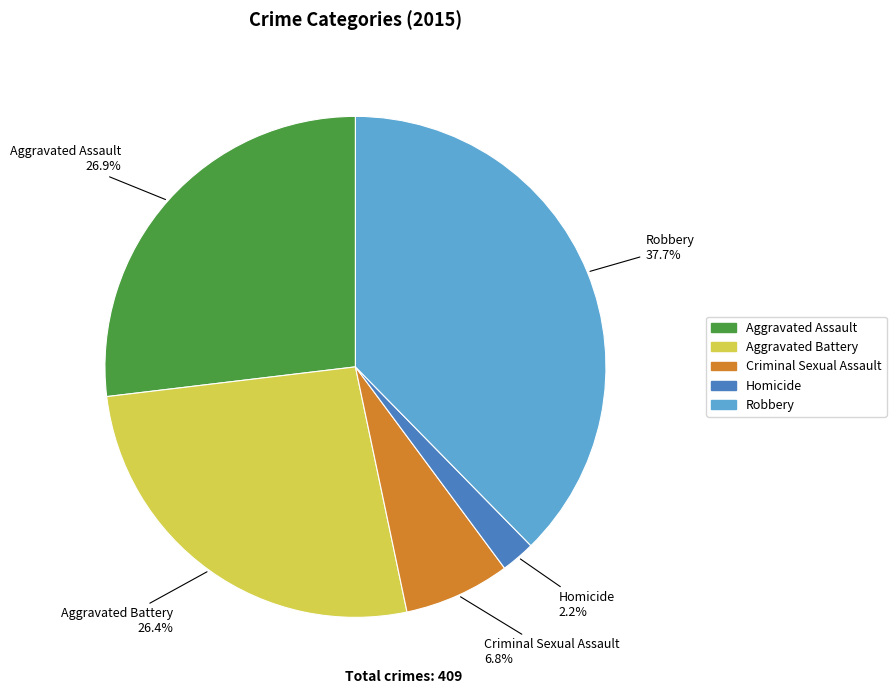

Does Robbery represent more than half of the total?

No